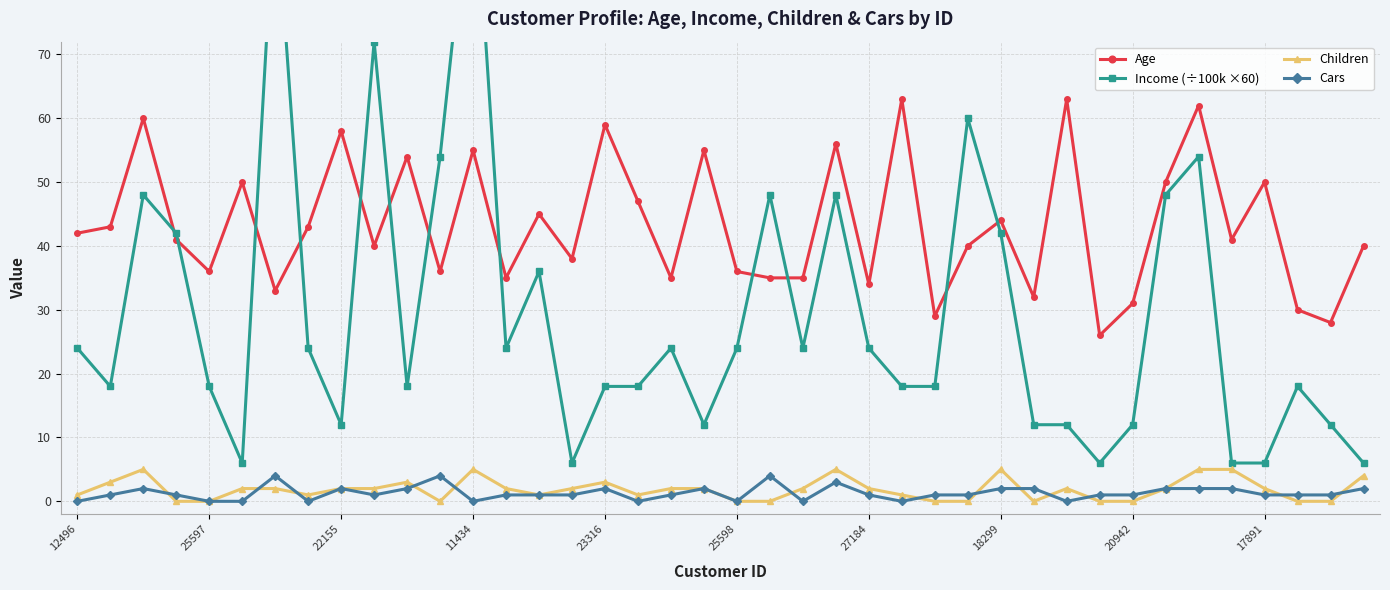

What is the greatest value displayed?

102